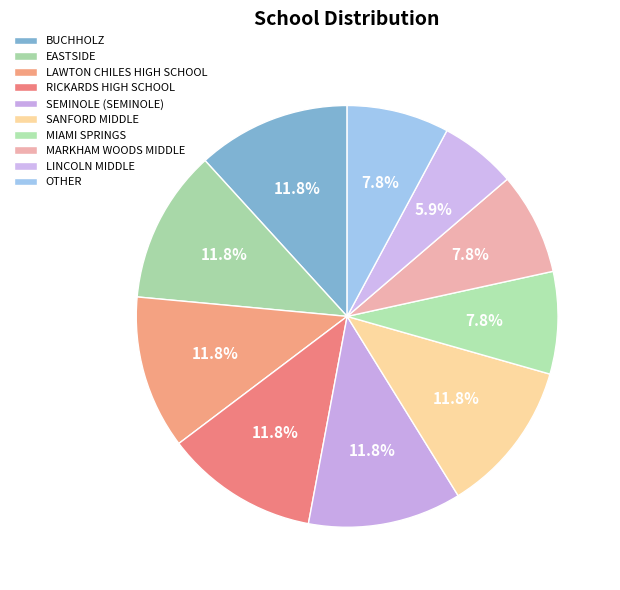

The LINCOLN MIDDLE slice represents 19% of the pie. True or false?

False